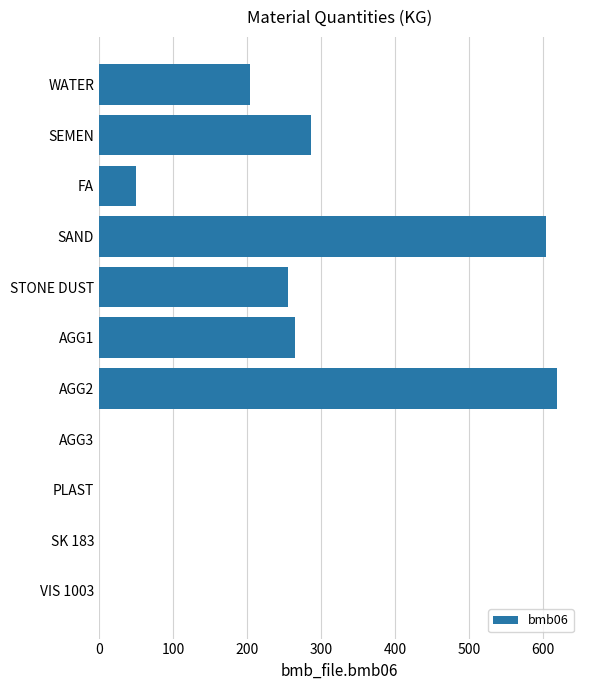

The value at STONE DUST is 255.0. True or false?

True